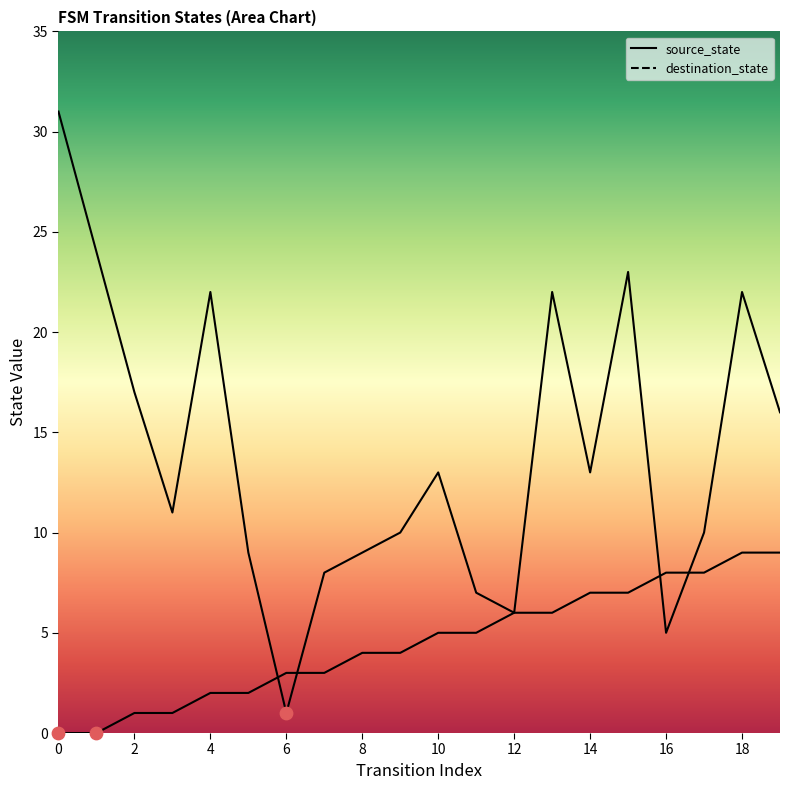

Is the value of destination_state at 9 greater than the value of source_state at 11?

Yes